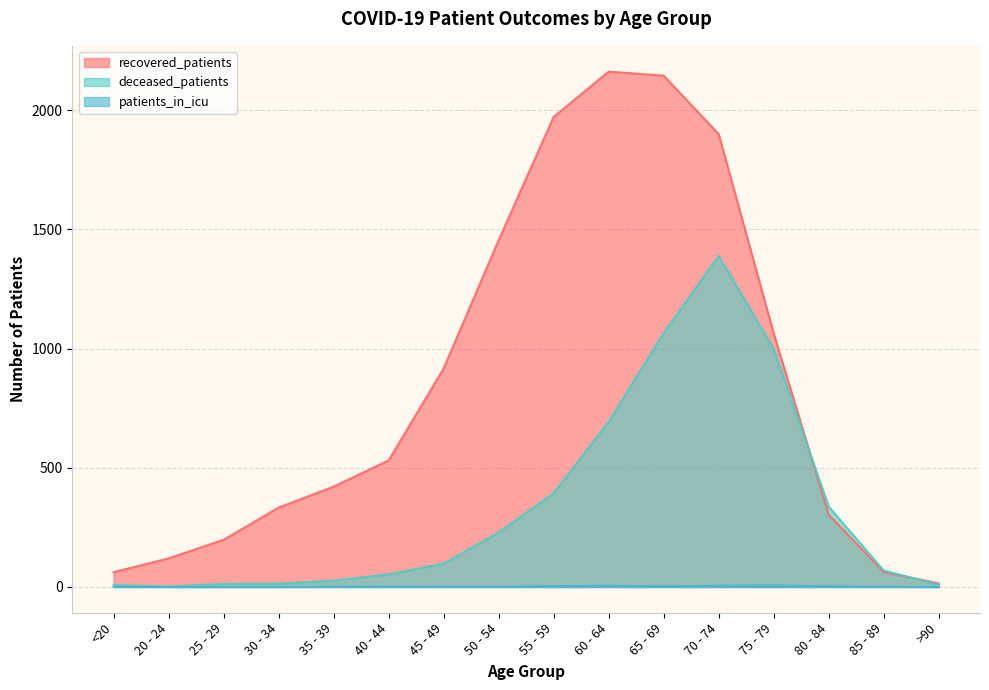

At which category does patients_in_icu reach its first local valley?

65 - 69